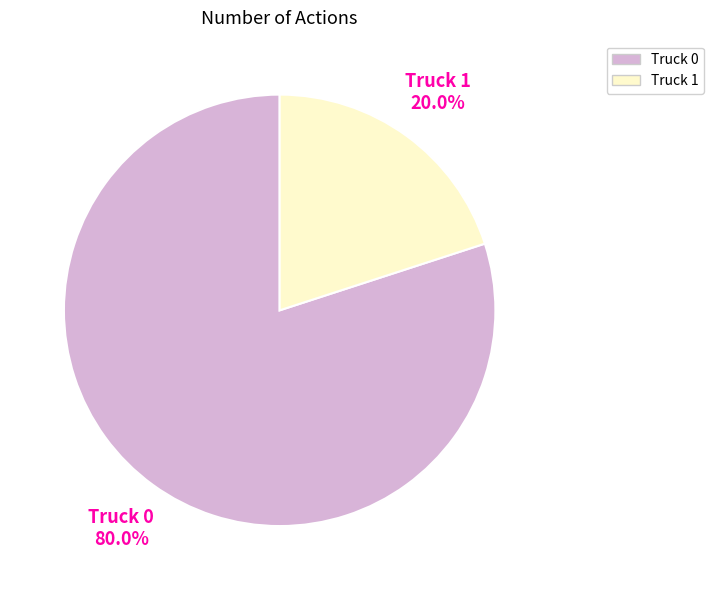

How many segments does this pie chart have?

2